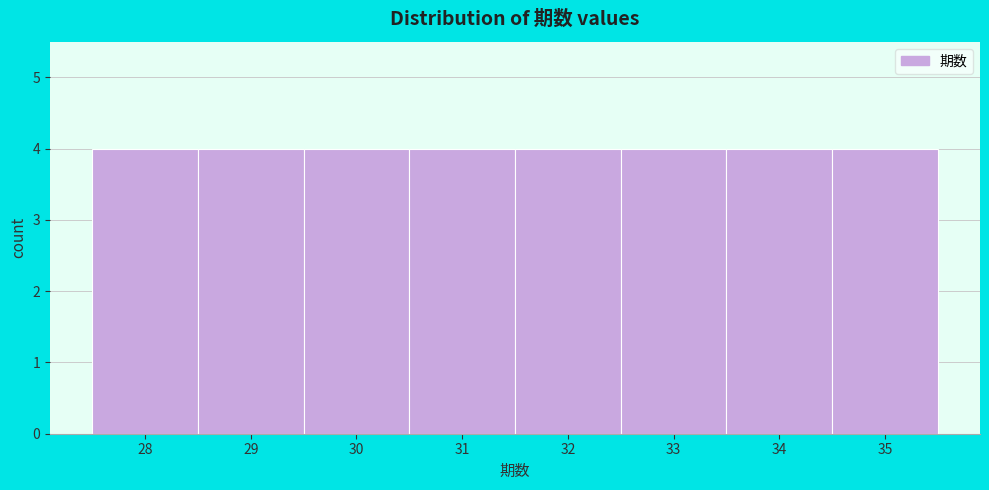

How tall is the bar that spans 34.5 to 35.5 on the x-axis? The values are not printed on the chart, so give them approximately, as read against the axis.

4